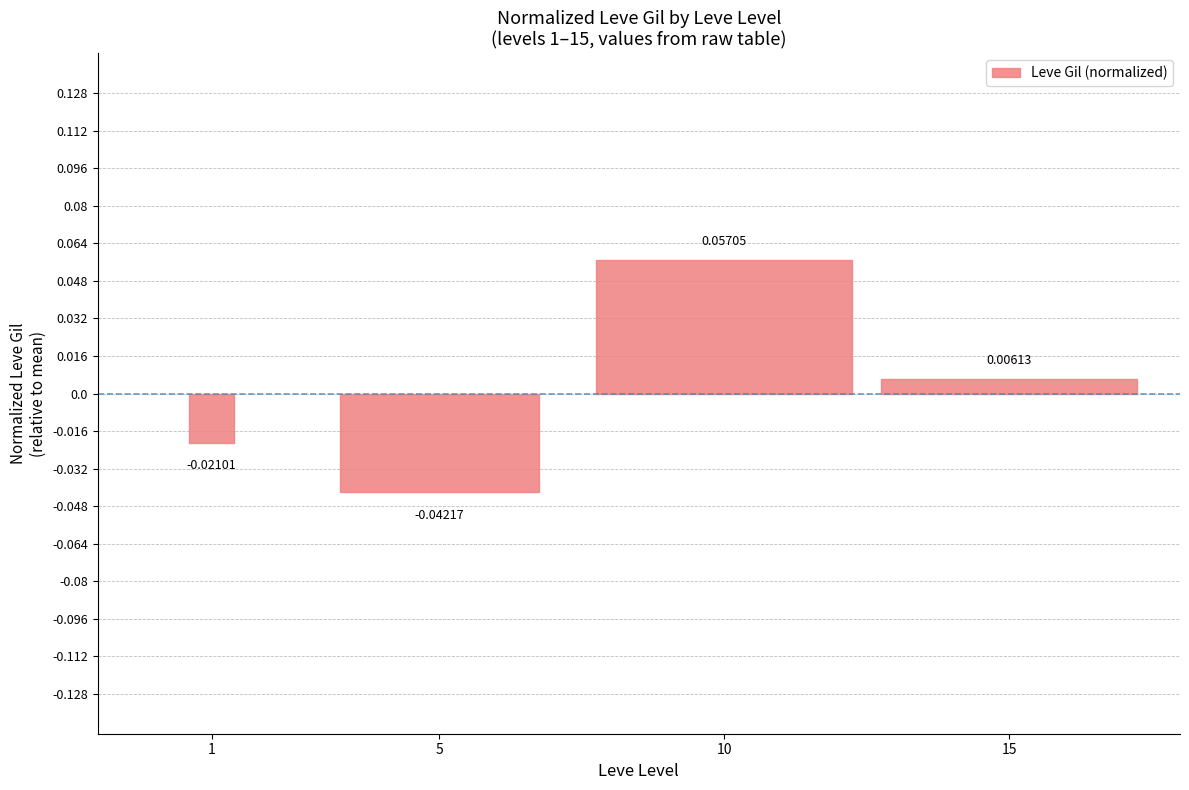

Which has a higher value, 10 or 5?

10